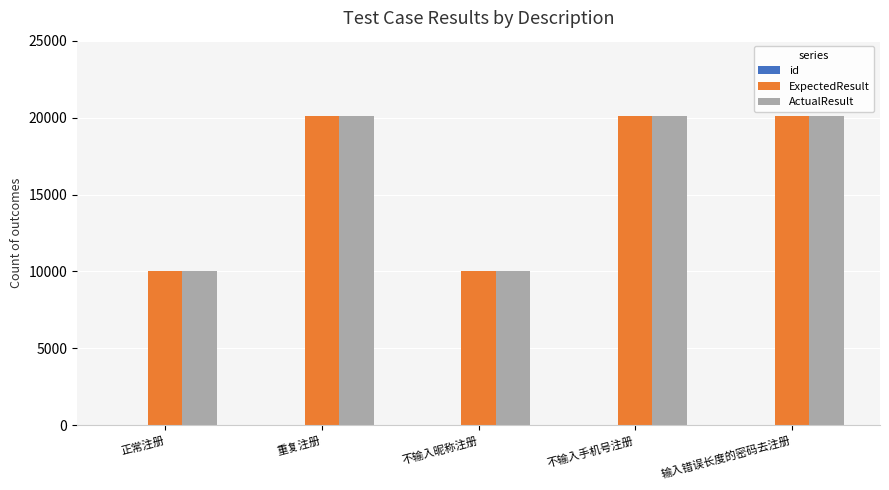

What is the sum of all ActualResult values?

80323